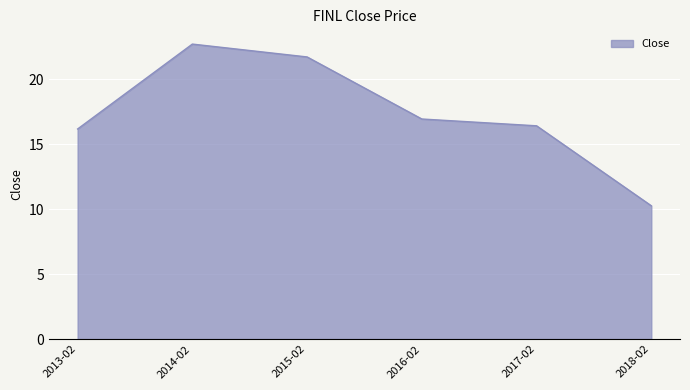

Rank the categories by value from highest to lowest.

2014-02, 2015-02, 2016-02, 2017-02, 2013-02, 2018-02